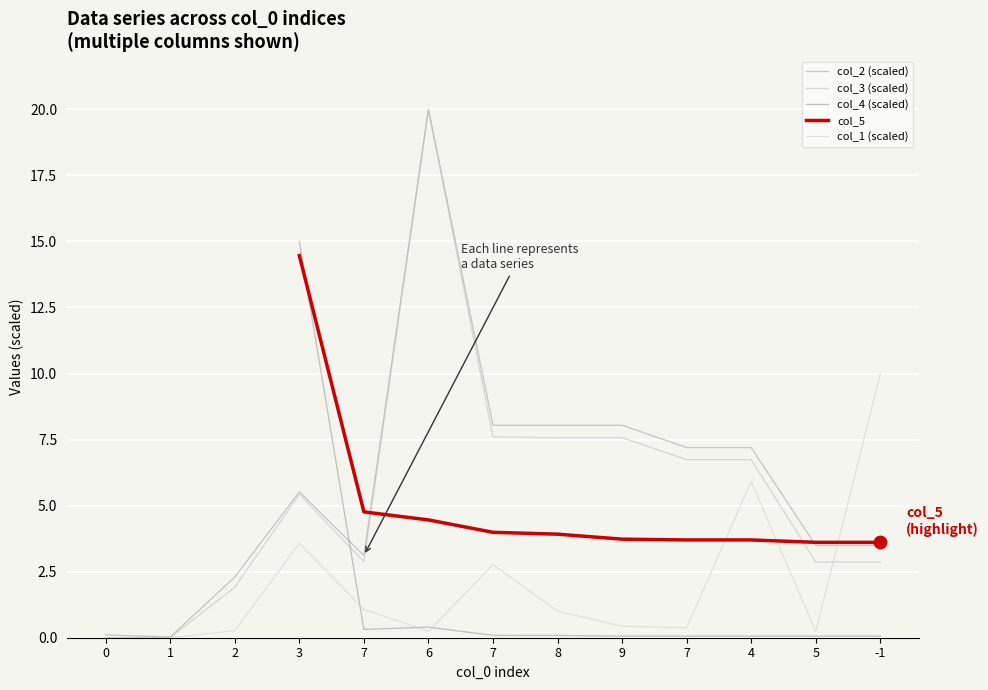

Which series contains the highest Y value?

col_2